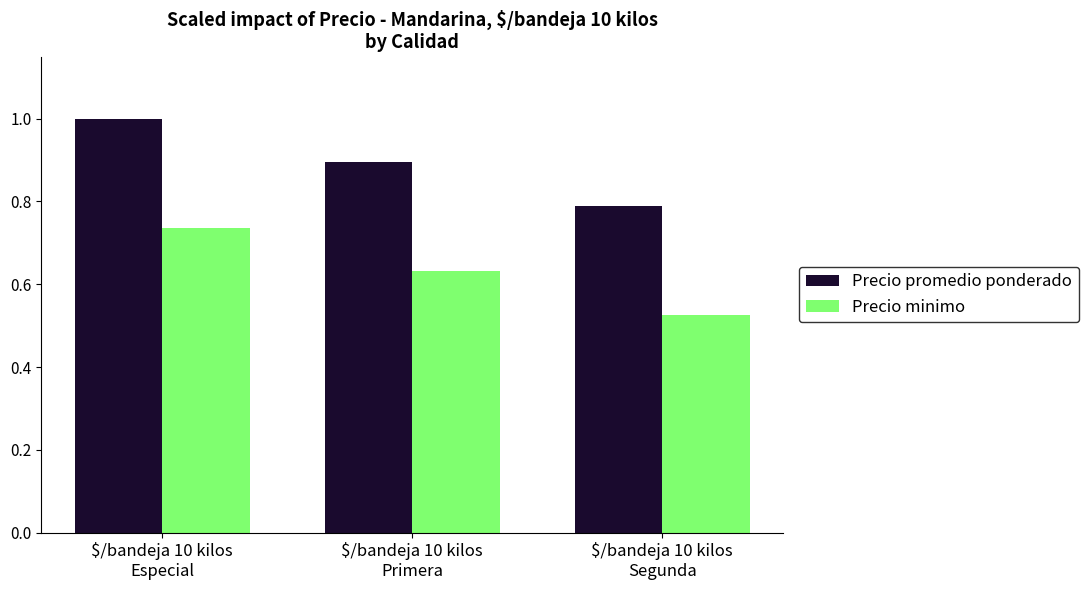

Count the Precio minimo values in the range 0 to 1.

3